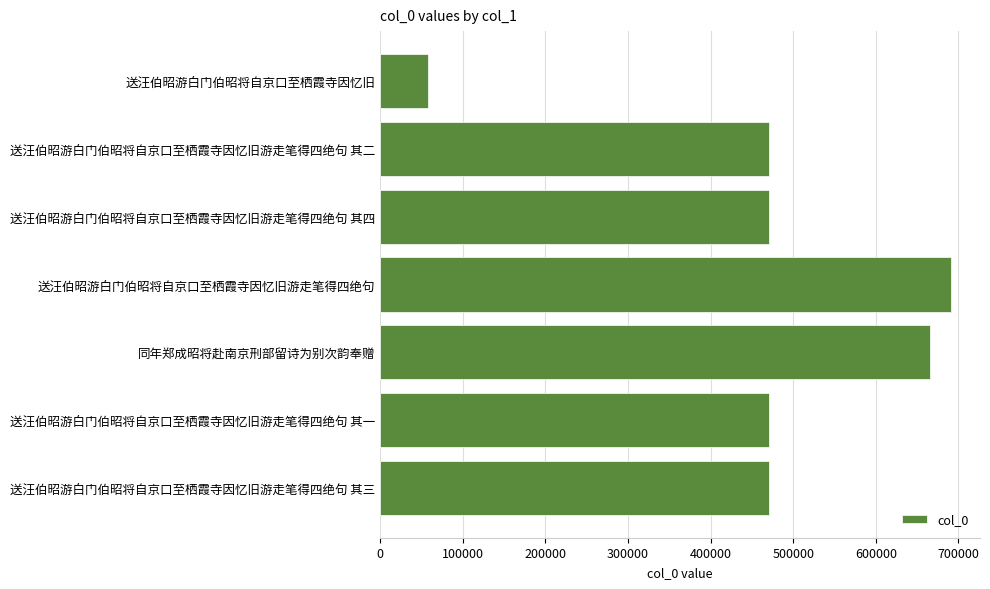

What is the change in value from 送汪伯昭游白门伯昭将自京口至栖霞寺因忆旧游走笔得四绝句 to 送汪伯昭游白门伯昭将自京口至栖霞寺因忆旧游走笔得四绝句 其三?

-220980